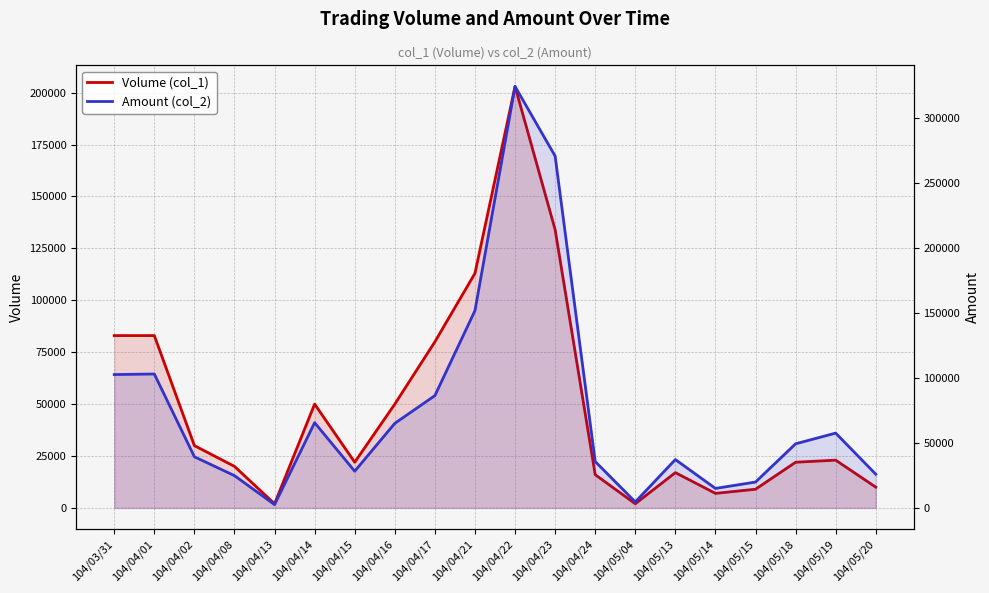

What position from the right is 104/04/14?

15